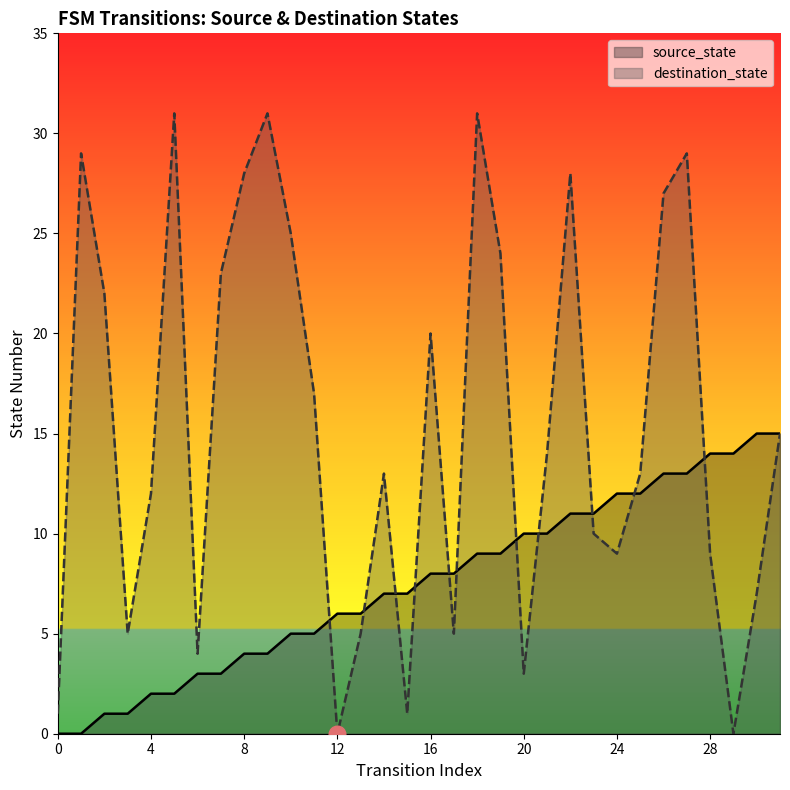

Reading left to right, what are all the values shown in this chart?

source_state: 0=0	1=0	2=1	3=1	4=2	5=2	6=3	7=3	8=4	9=4	10=5	11=5	12=6	13=6	14=7	15=7	16=8	17=8	18=9	19=9	20=10	21=10	22=11	23=11	24=12	25=12	26=13	27=13	28=14	29=14	30=15	31=15
destination_state: 0=1	1=29	2=22	3=5	4=12	5=31	6=4	7=23	8=28	9=31	10=25	11=17	12=0	13=5	14=13	15=1	16=20	17=5	18=31	19=24	20=3	21=14	22=28	23=10	24=9	25=13	26=27	27=29	28=9	29=0	30=7	31=15